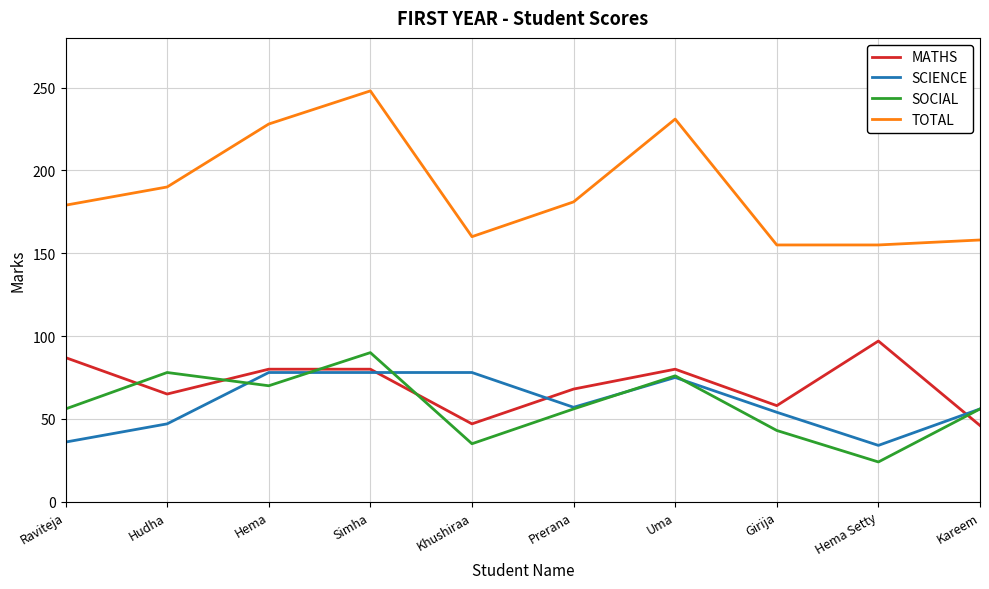

Which series has the widest spread of values?

TOTAL